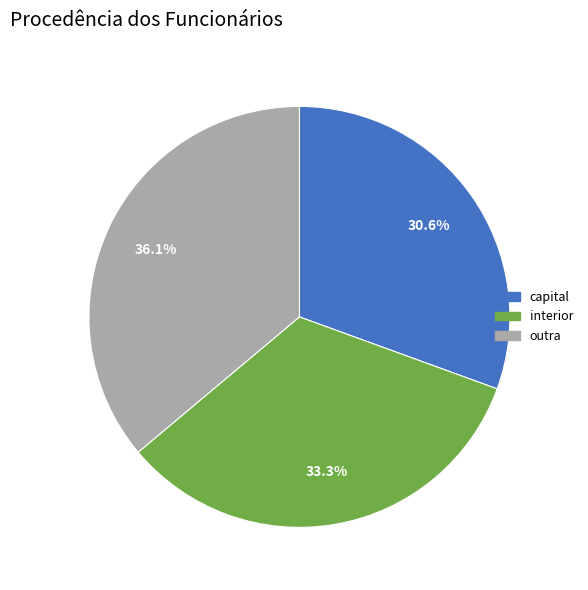

Count the number of slices in the pie.

3